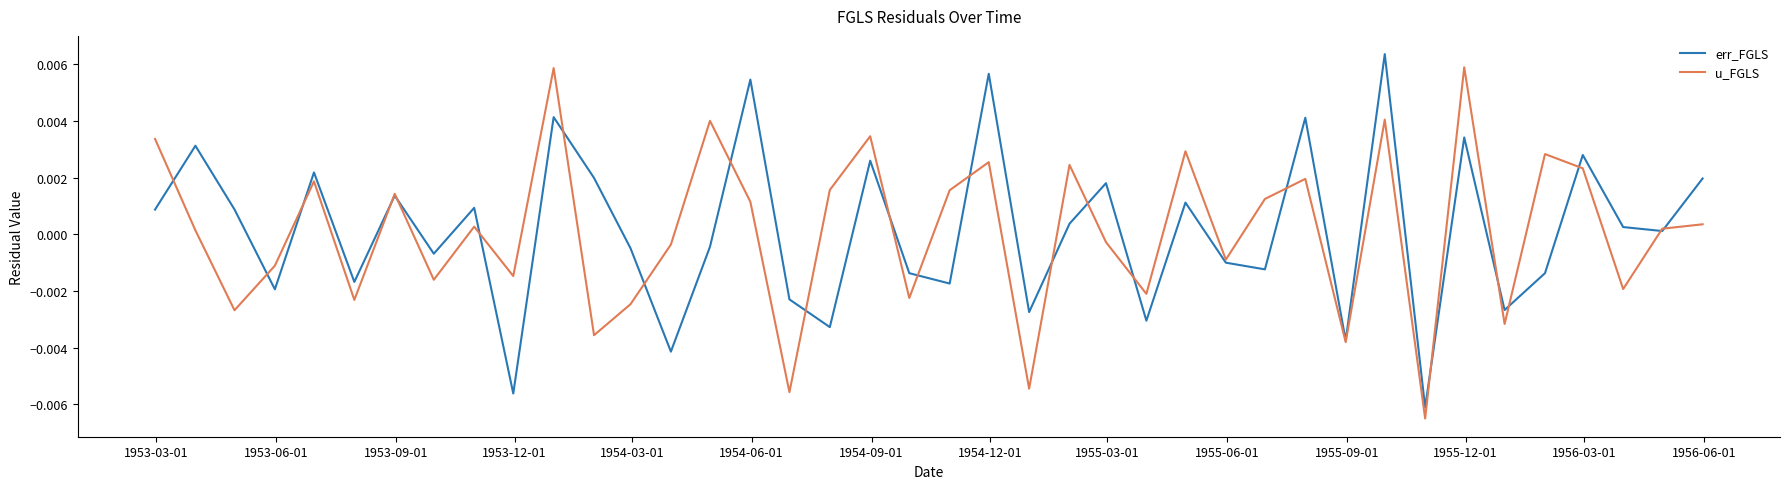

Does the chart display data point markers on the line(s)?

No